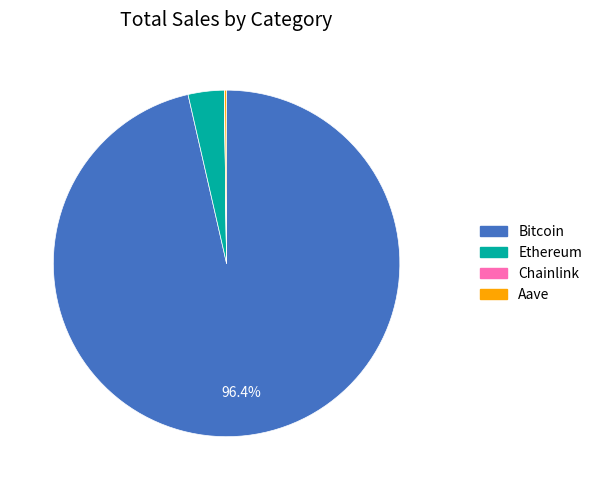

Which has a higher value, Ethereum or Bitcoin?

Bitcoin